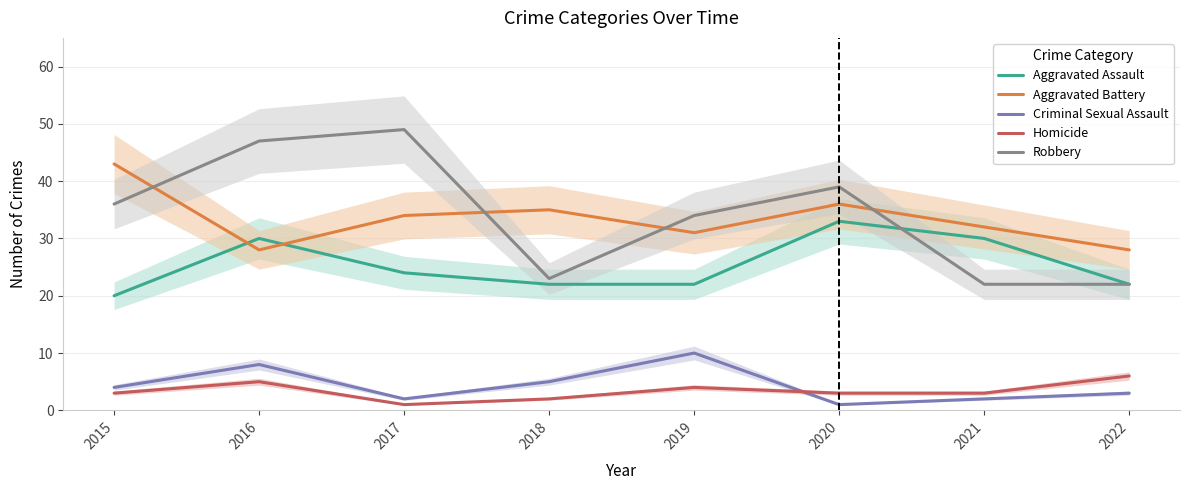

How many values in the Robbery series are below 36?

4